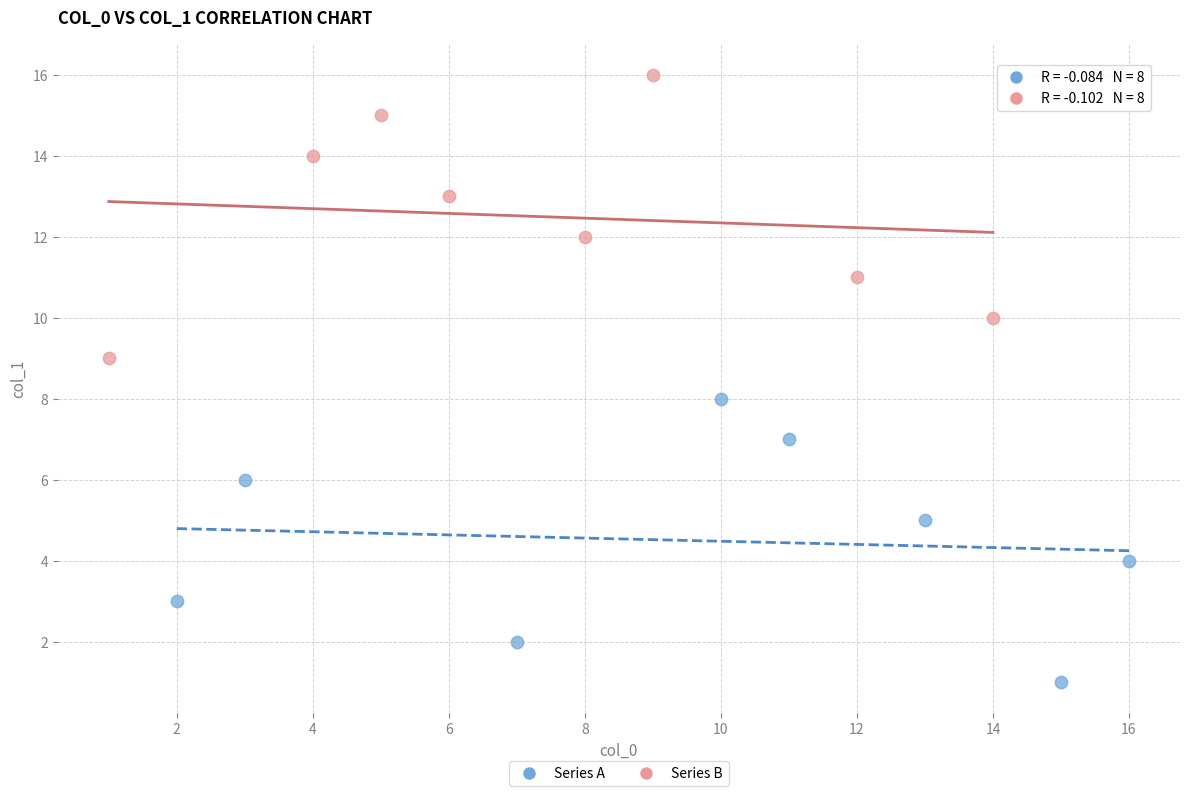

Which series contains the lowest Y value?

Series A